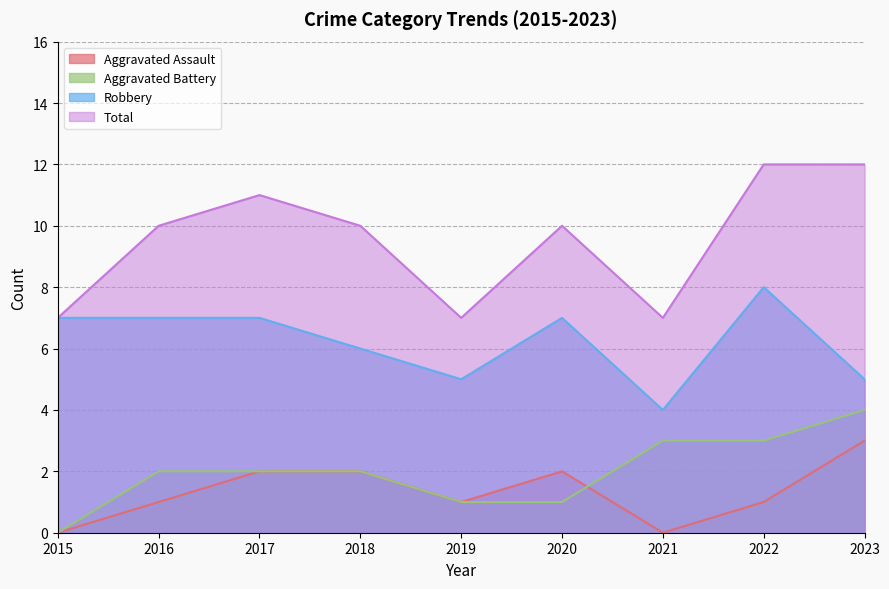

Which series has the largest range (max minus min)?

Total